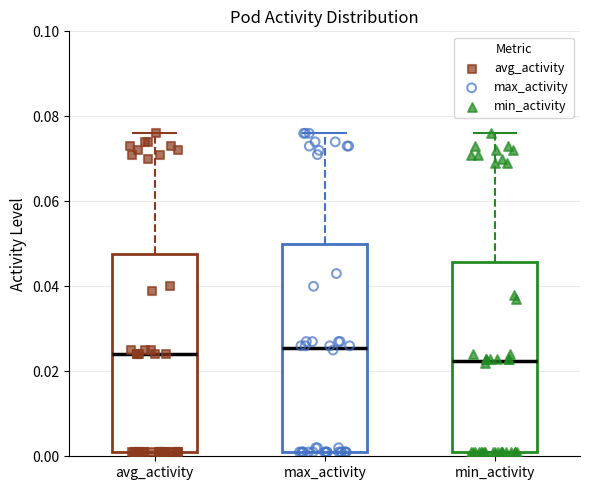

Reading left to right, transcribe this box plot: for each box, give where its median line is, the range the box spans, and where its two whiskers end, as read against the y-axis. The values are not printed on the chart, so give them approximately, as read against the axis.

avg_activity: median 0.024, box 0.002 to 0.048, whiskers 0.002 to 0.076
max_activity: median 0.026, box 0.002 to 0.050, whiskers 0.002 to 0.076
min_activity: median 0.022, box 0.002 to 0.046, whiskers 0.002 to 0.076